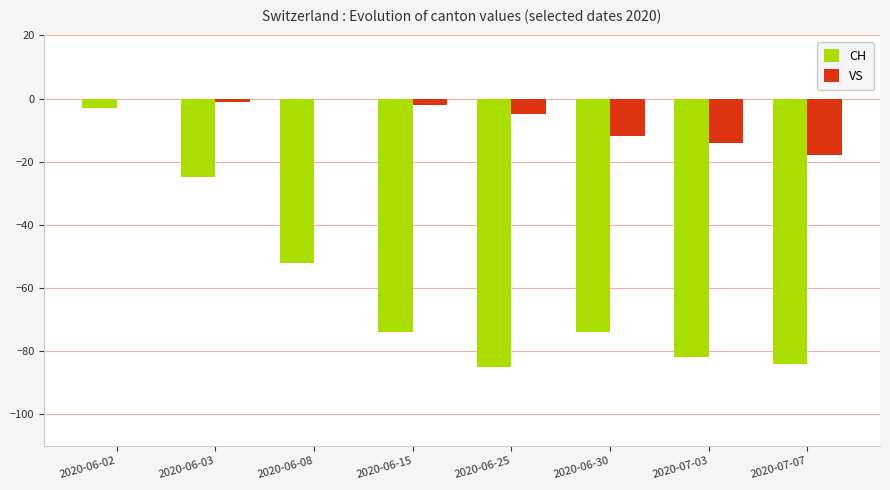

Between 2020-06-08 and 2020-06-15, which series saw the biggest shift?

CH